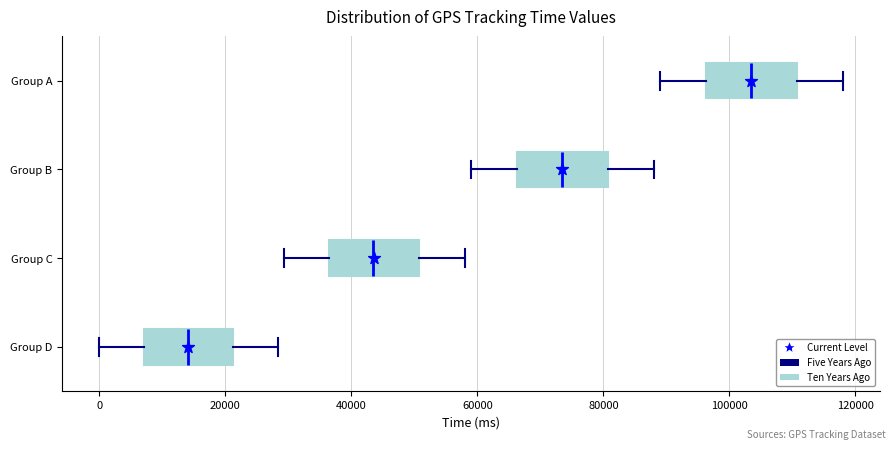

Reading bottom to top, read every box against the x-axis: the position of its median line, the range the box covers, and the ends of its whiskers. The values are not printed on the chart, so give them approximately, as read against the axis.

Group D: median 14000, box 8000 to 22000, whiskers 0 to 28000
Group C: median 44000, box 36000 to 50000, whiskers 30000 to 58000
Group B: median 74000, box 66000 to 80000, whiskers 60000 to 88000
Group A: median 104000, box 96000 to 110000, whiskers 90000 to 118000